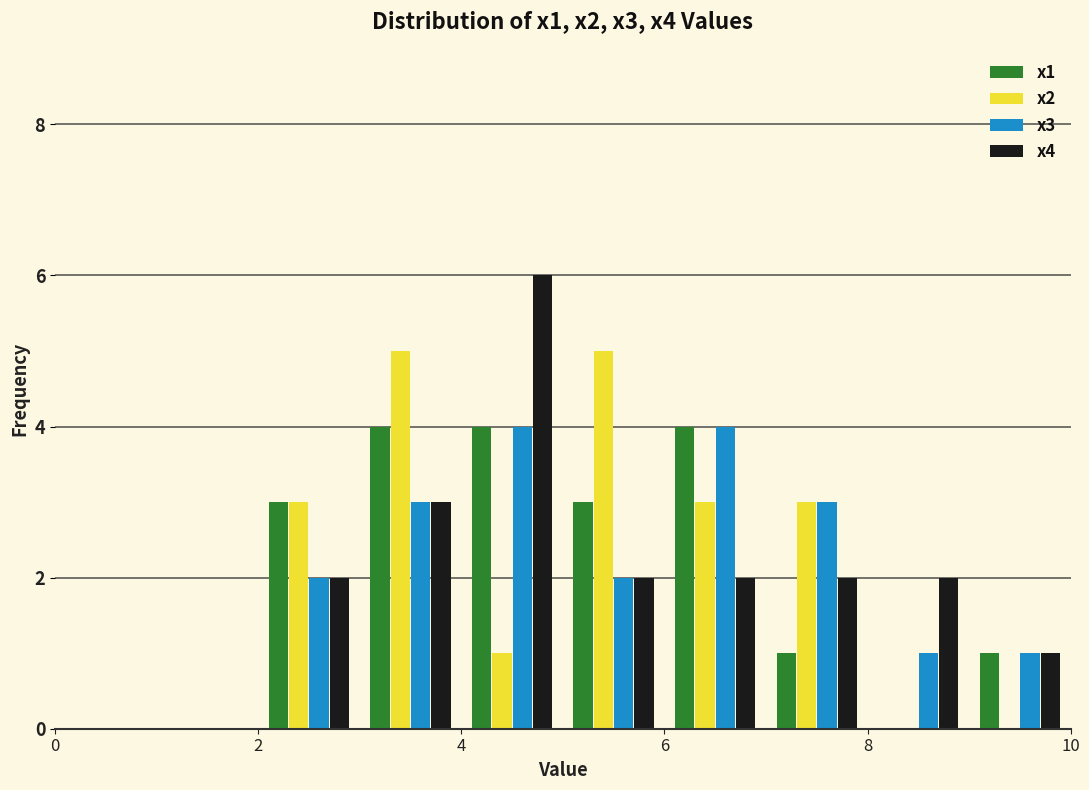

Reading left to right, transcribe this chart: for each range on the x-axis, give the height of each series' bar. The values are not printed on the chart, so give them approximately, as read against the axis.

0 to 1: x1=0	x2=0	x3=0	x4=0
1 to 2: x1=0	x2=0	x3=0	x4=0
2 to 3: x1=3	x2=3	x3=2	x4=2
3 to 4: x1=4	x2=5	x3=3	x4=3
4 to 5: x1=4	x2=1	x3=4	x4=6
5 to 6: x1=3	x2=5	x3=2	x4=2
6 to 7: x1=4	x2=3	x3=4	x4=2
7 to 8: x1=1	x2=3	x3=3	x4=2
8 to 9: x1=0	x2=0	x3=1	x4=2
9 to 10: x1=1	x2=0	x3=1	x4=1